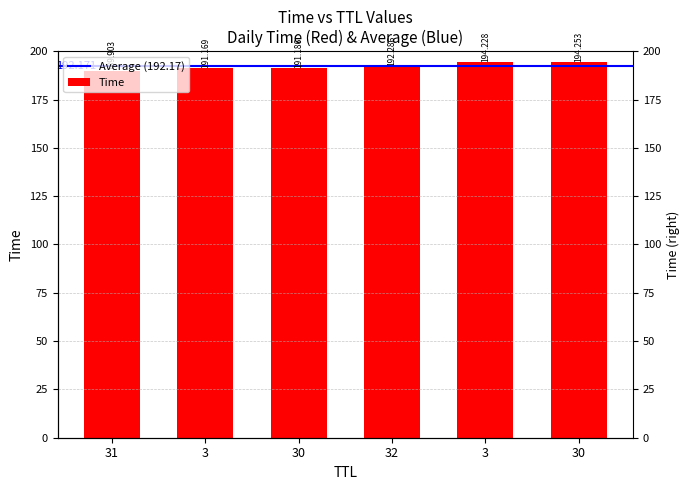

Which label corresponds to the smallest value in the chart?

31